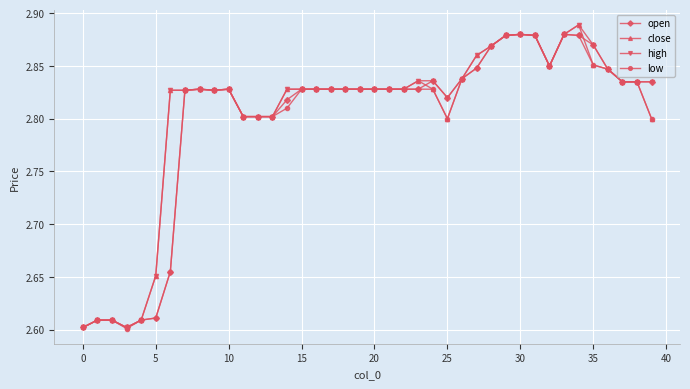

At how many categories does at least one series exceed 2?

40